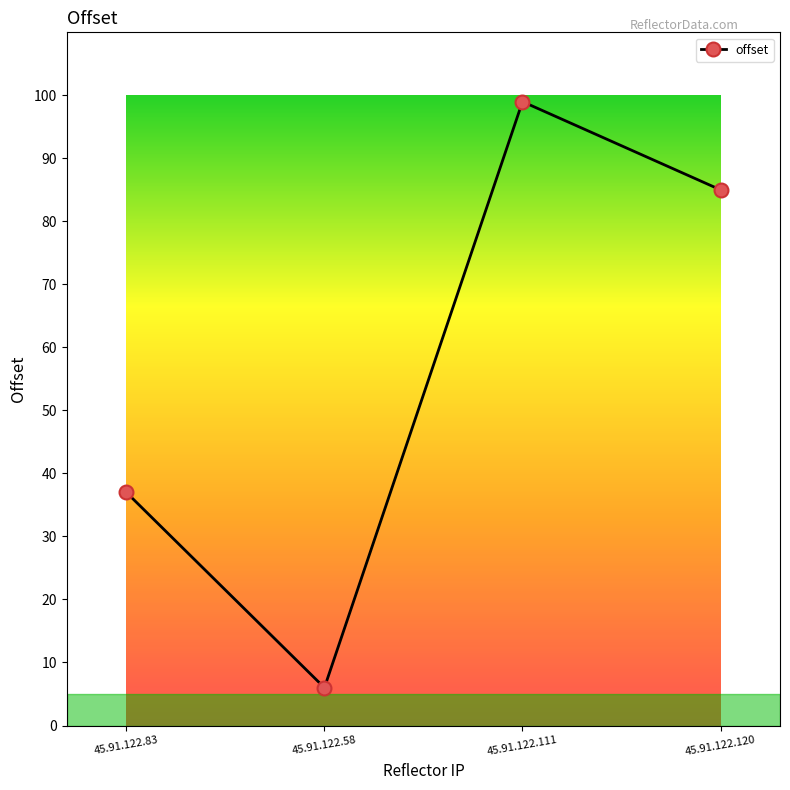

How many lines are shown in the chart?

1